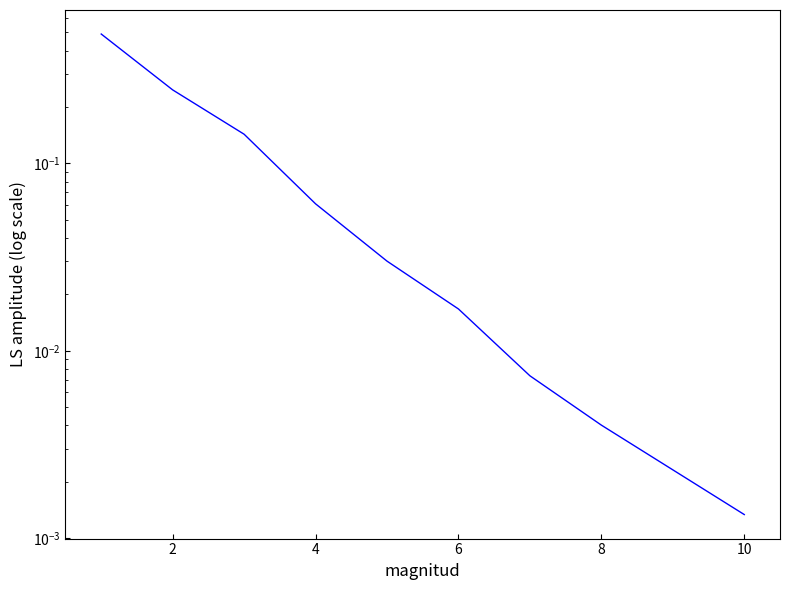

Reading left to right, list all the values displayed in this chart.

0.5	0.2	0.1	0.1	0.0	0.0	0.0	0.0	0.0